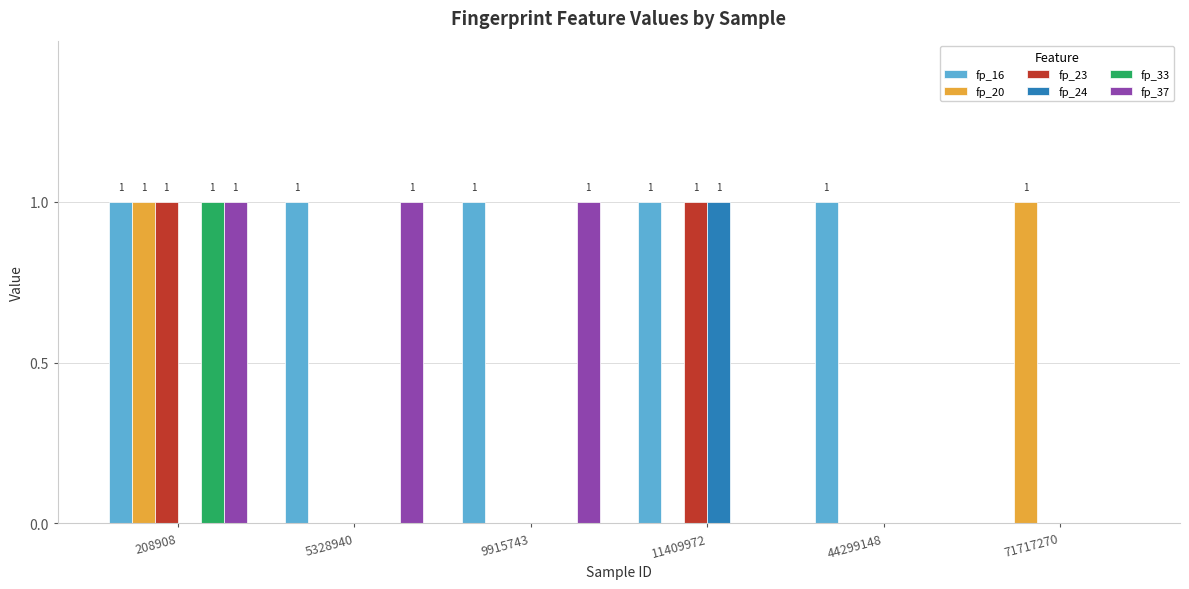

Which series has the largest total across all categories?

fp_16